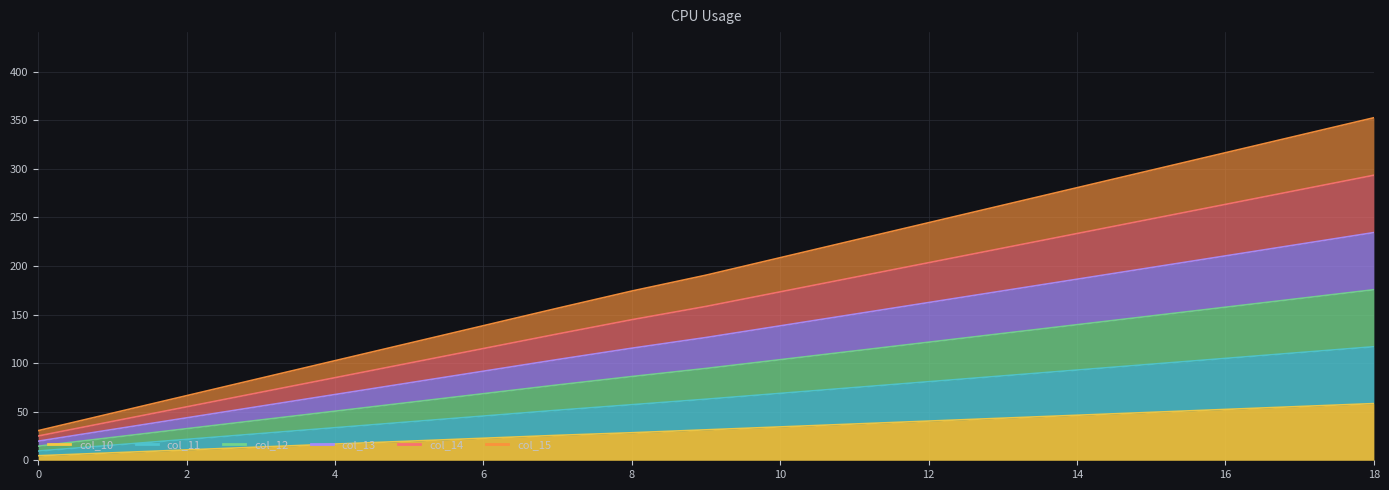

Which has a higher value, 3 or 15?

15